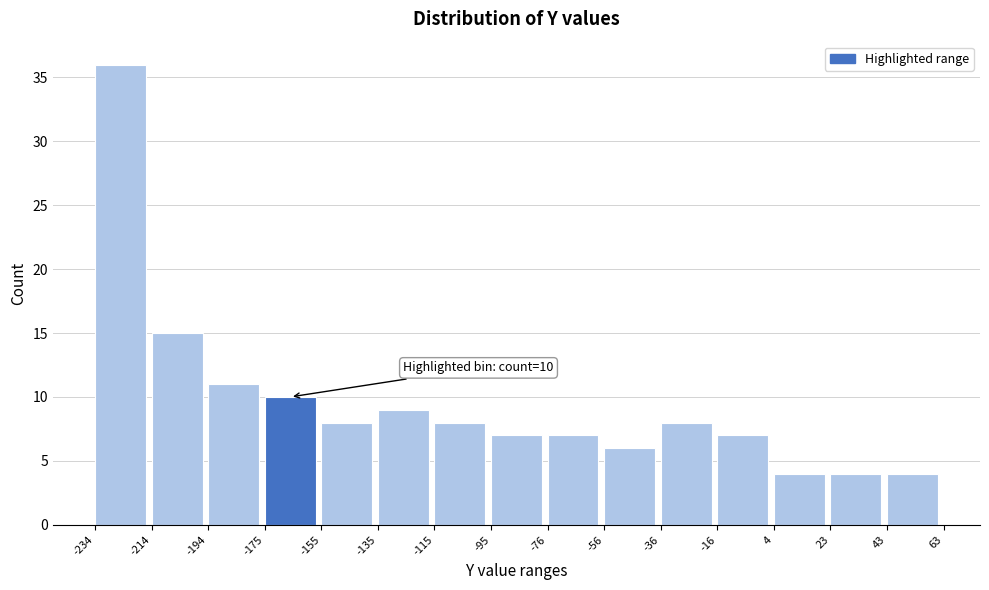

Which range on the x-axis has the tallest bar?

-234 to -214